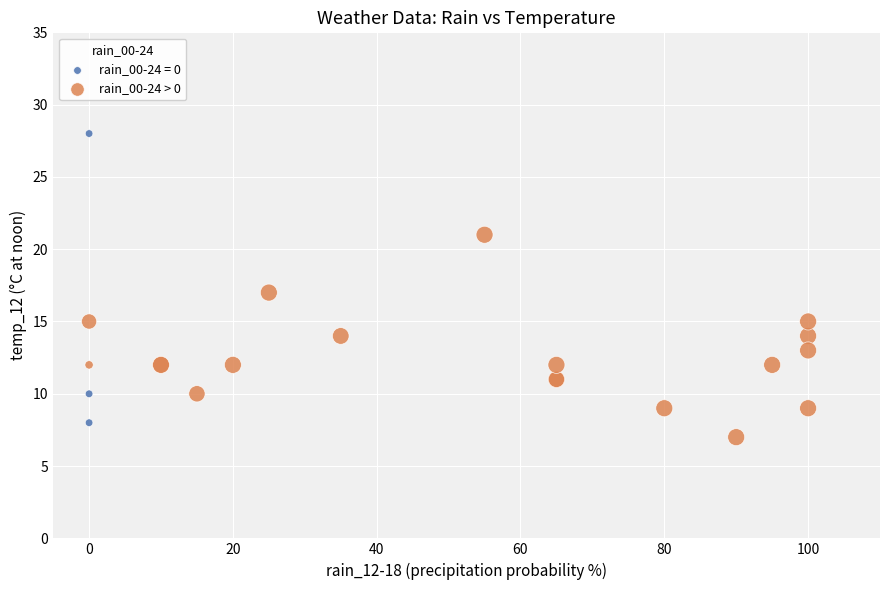

Which series has the widest spread of Y values?

rain_00-24 = 0